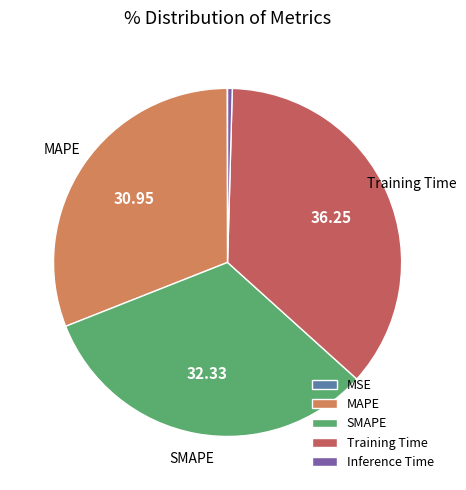

Which has a higher value, SMAPE or Inference Time?

SMAPE